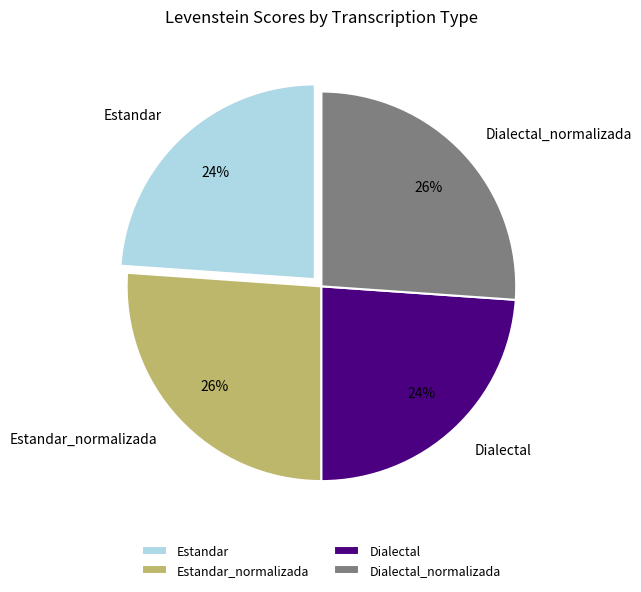

Between Dialectal_normalizada and Estandar, which is larger?

Dialectal_normalizada